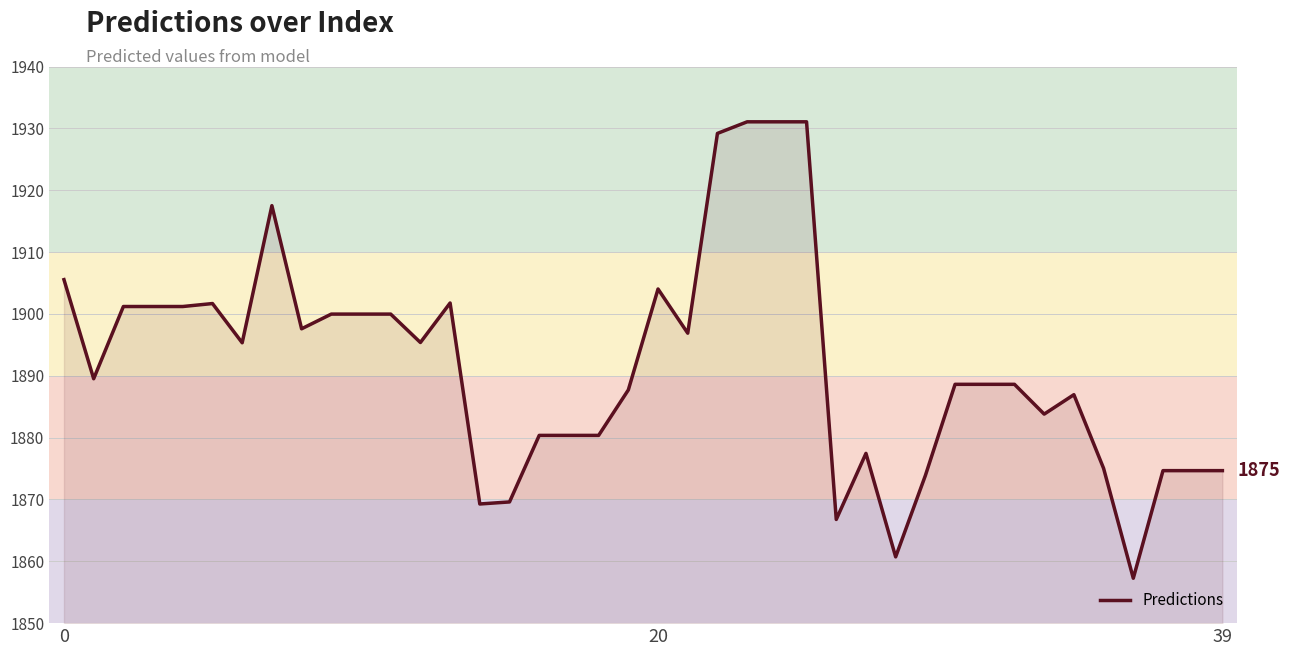

What is the minimum value shown in the chart?

1857.3